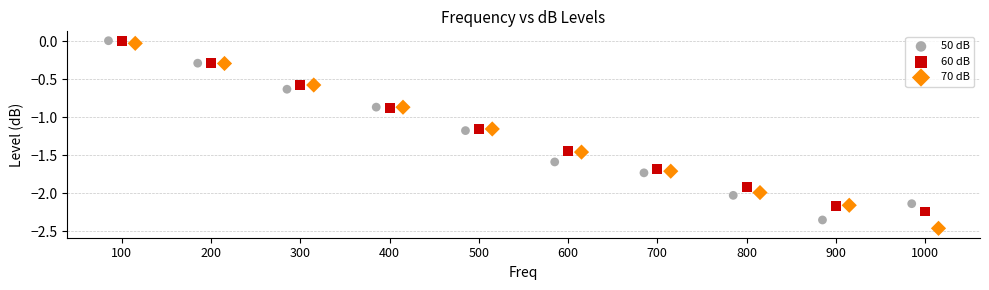

Which series reaches the minimum Y coordinate?

70 dB